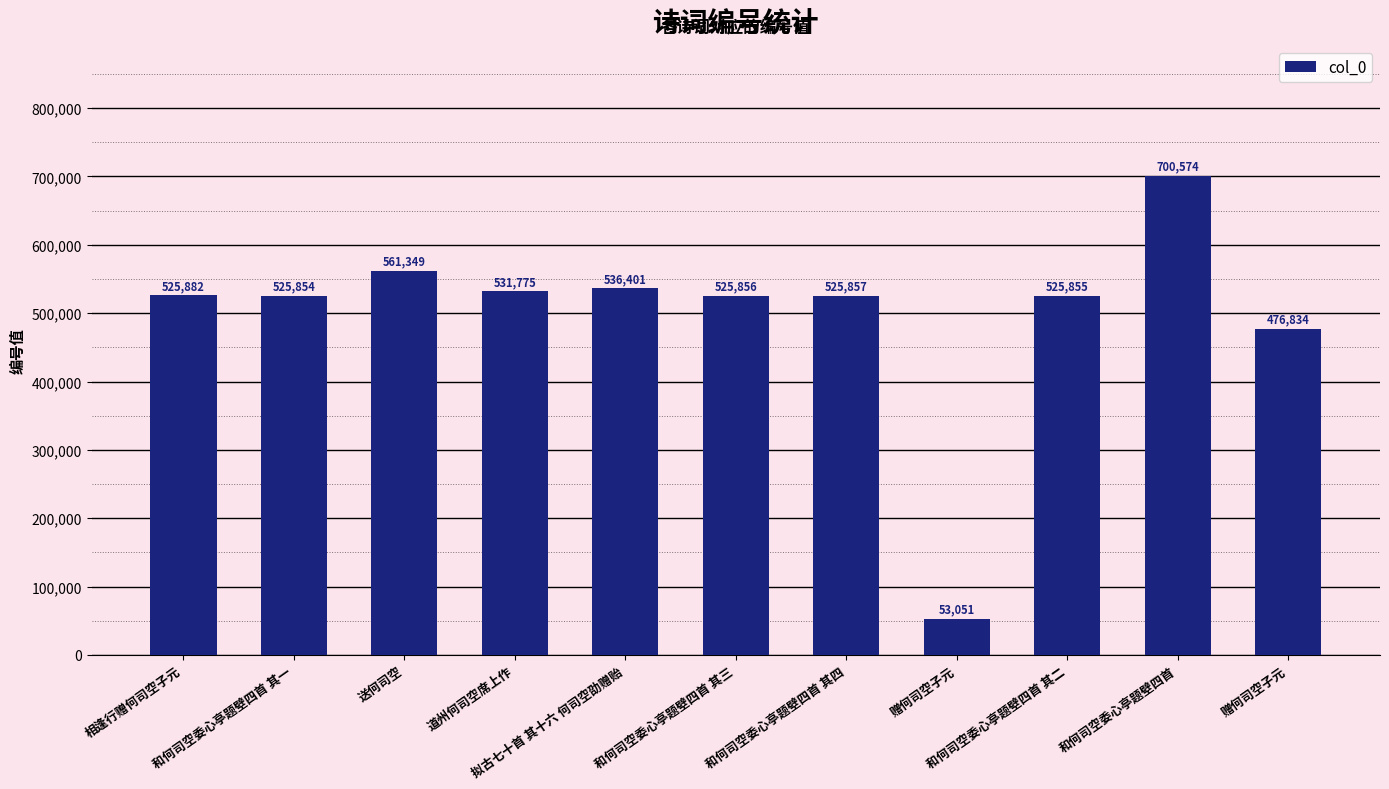

How many categories are shown in the chart?

11